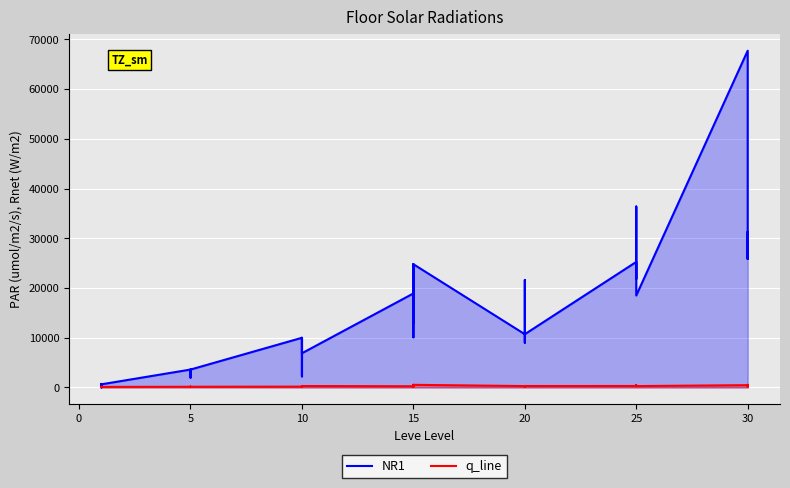

What is the lowest value of the q_line series?

105